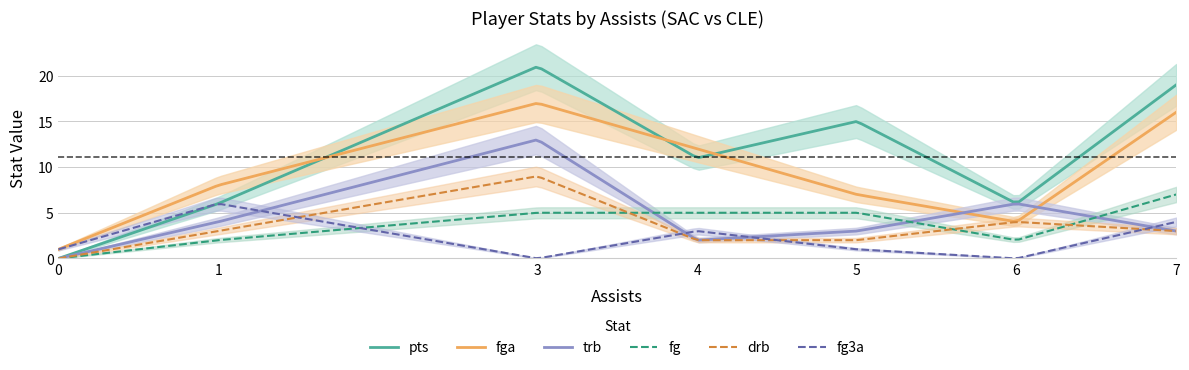

Reading right to left, extract all data points from this chart.

pts: 19	6	15	11	21	6	0
fga: 16	4	7	12	17	8	1
trb: 3	6	3	2	13	4	0
fg: 7	2	5	5	5	2	0
drb: 3	4	2	2	9	3	0
fg3a: 4	0	1	3	0	6	1